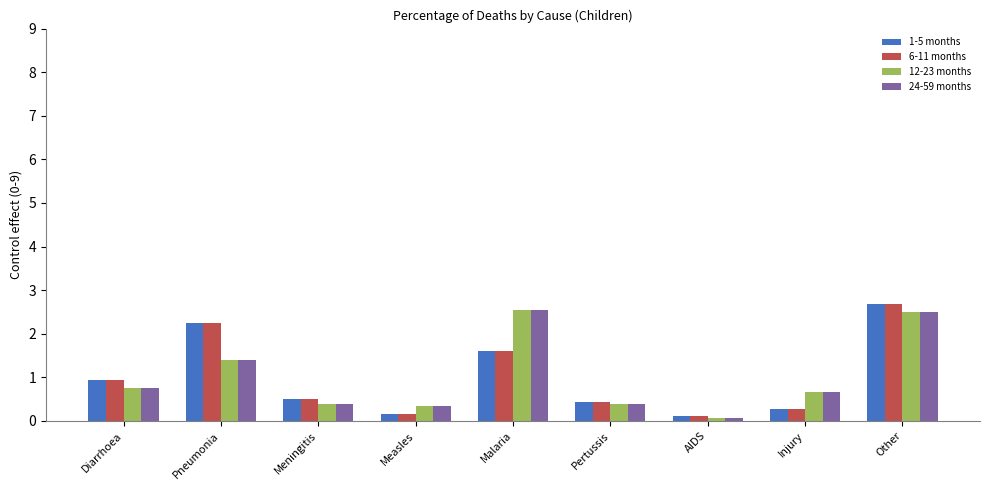

Is the value of 1-5 months at Malaria greater than the value of 6-11 months at AIDS?

Yes